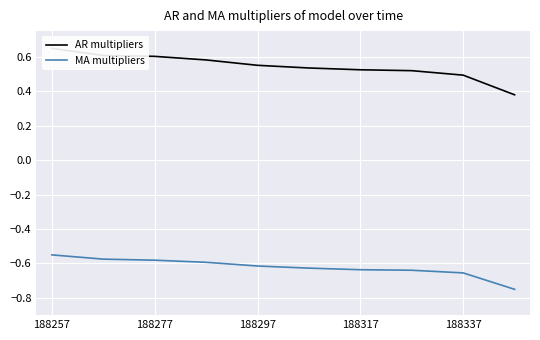

Which series has the largest range (max minus min)?

AR multipliers